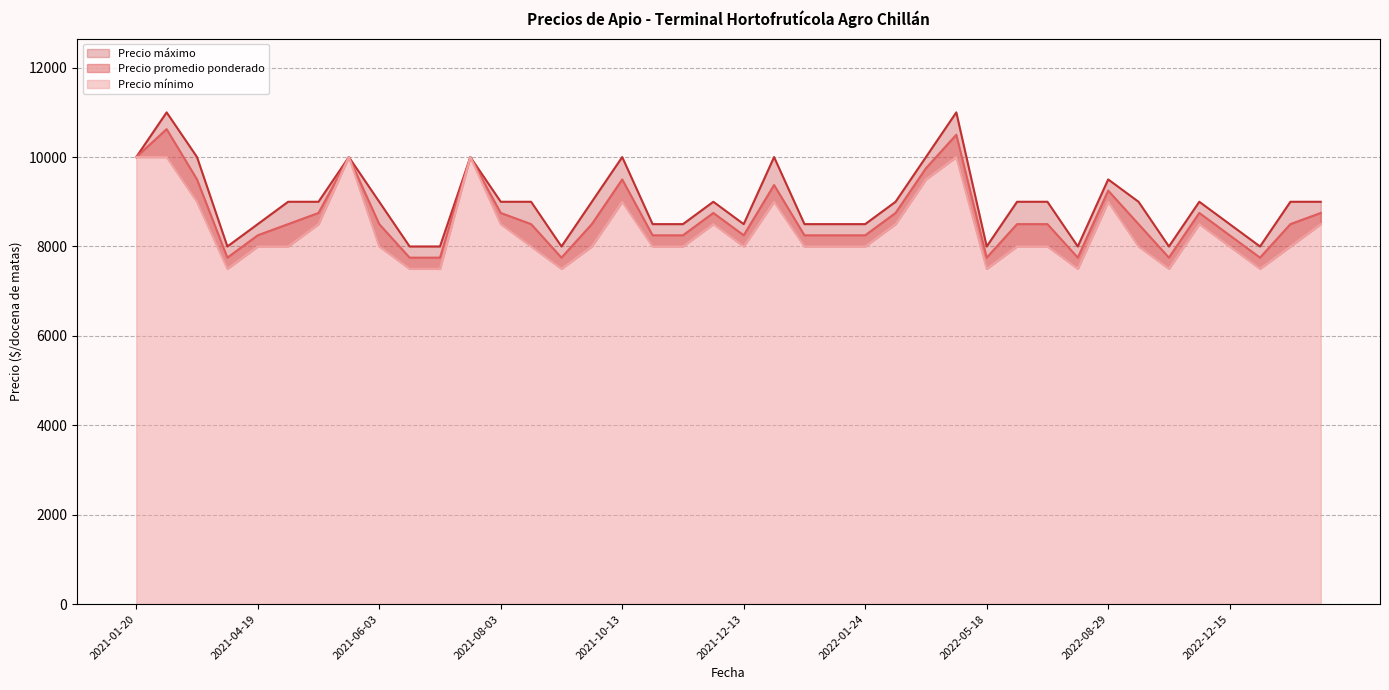

The value of Precio promedio ponderado at 2022-12-30 is 13377. True or false?

False